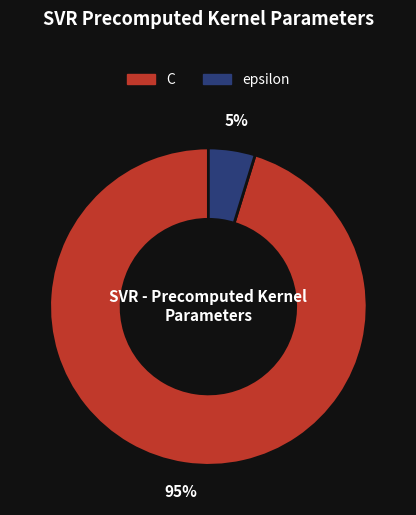

Between epsilon and C, which is larger?

C